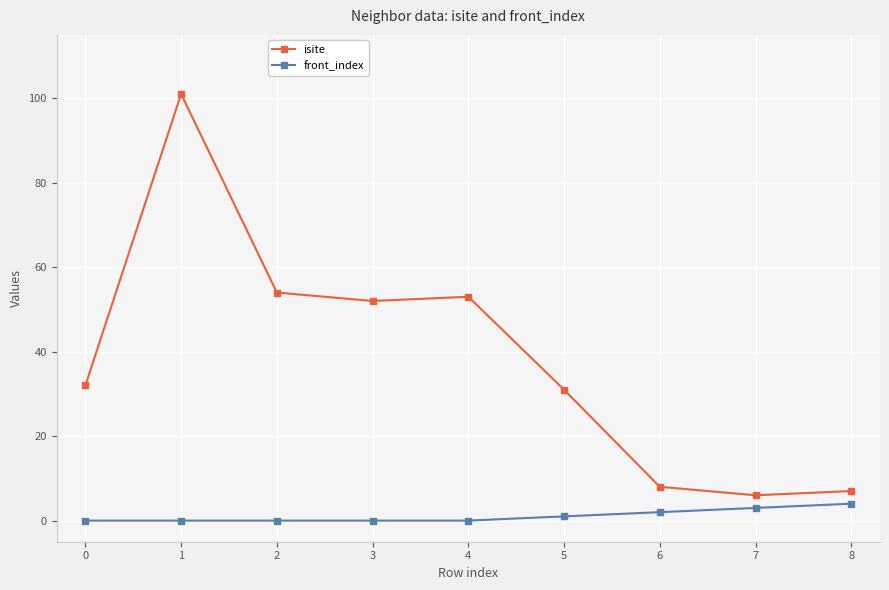

True or false: front_index and isite intersect in this chart.

False